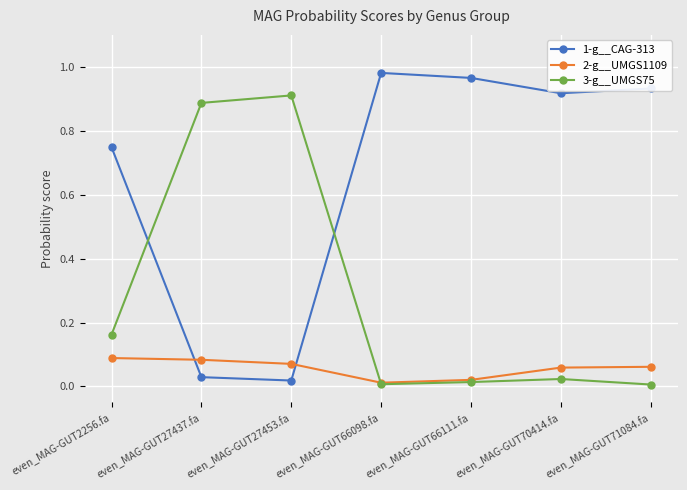

How many lines are shown in the chart?

3